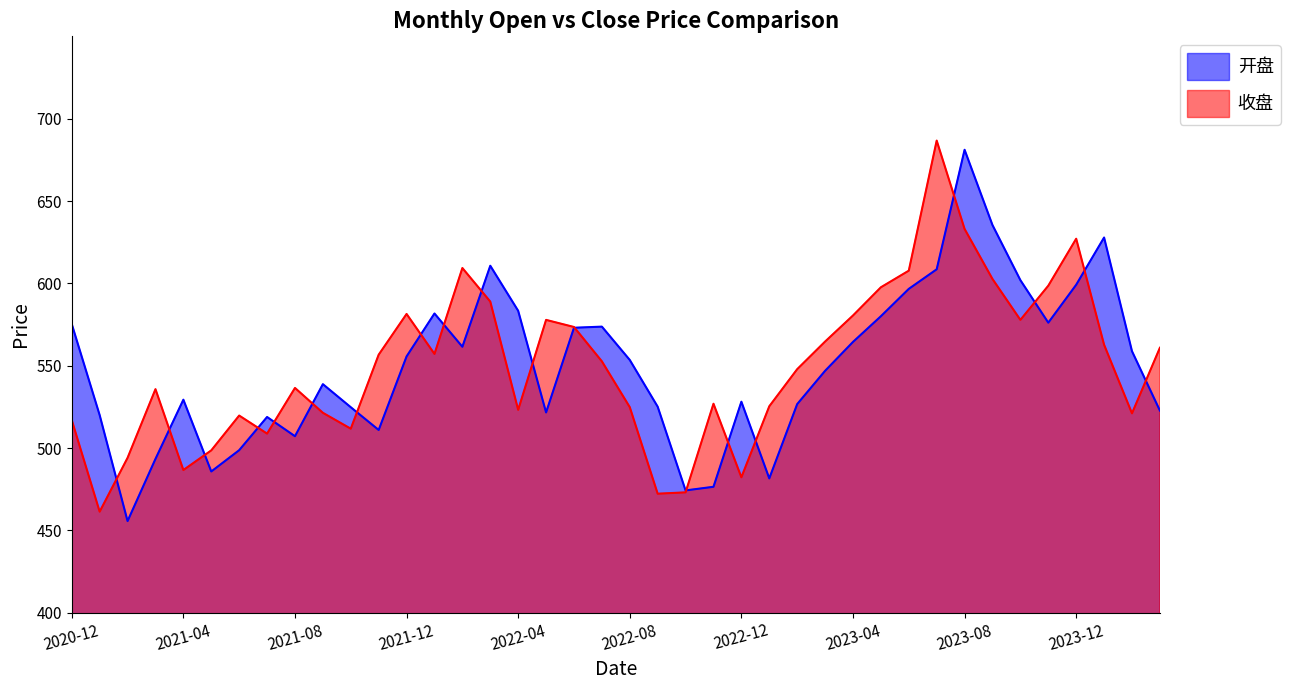

Which series has the largest range (max minus min)?

开盘